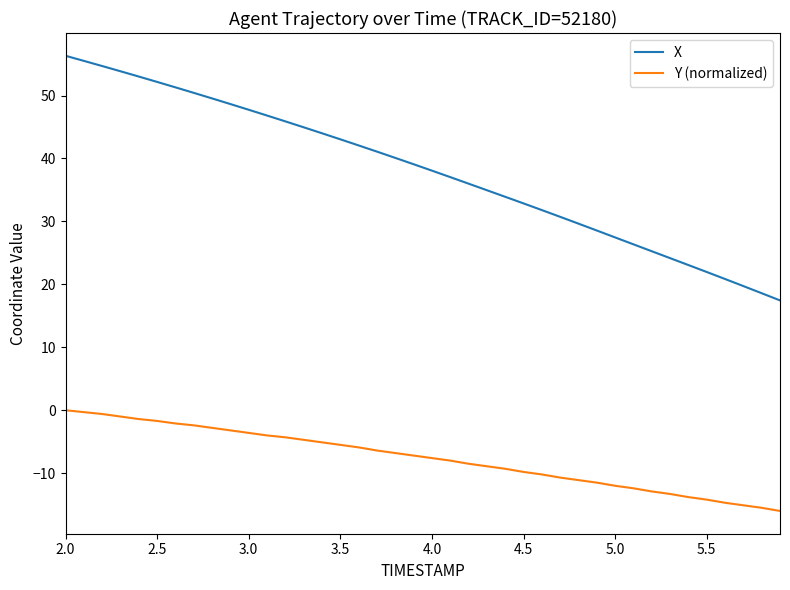

Which series has the largest range (max minus min)?

X